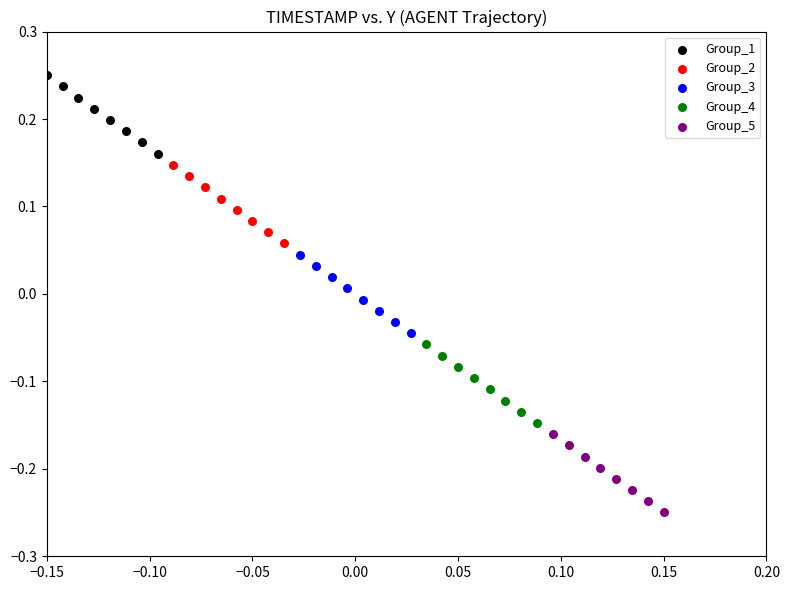

Which series reaches the minimum Y coordinate?

Group_5